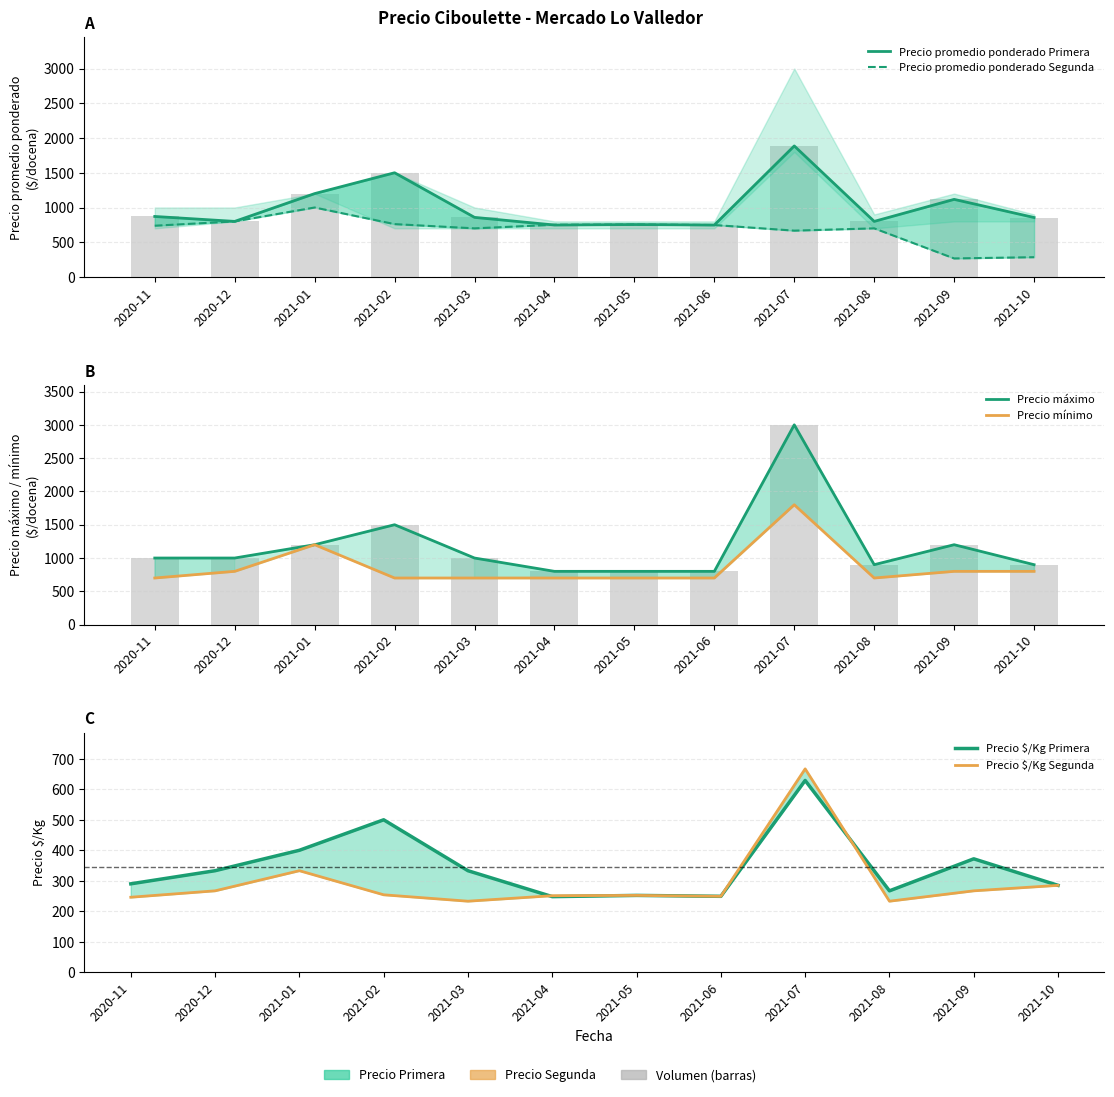

What is the value of the Precio máximo bar at the 12th from the left?

900